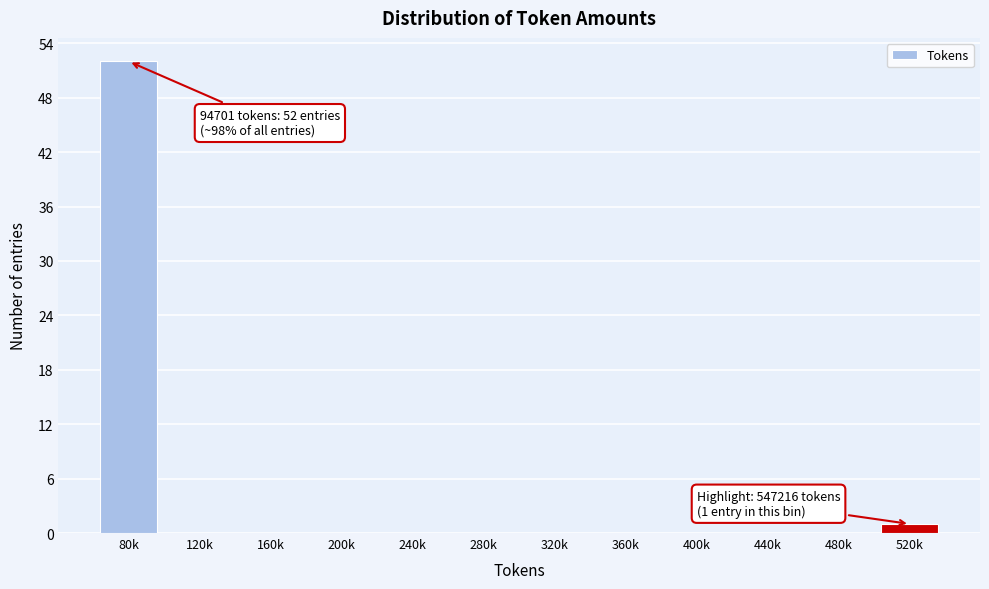

Reading left to right, what are all the values shown in this chart?

80k=52	120k=0	160k=0	200k=0	240k=0	280k=0	320k=0	360k=0	400k=0	440k=0	480k=0	520k=1